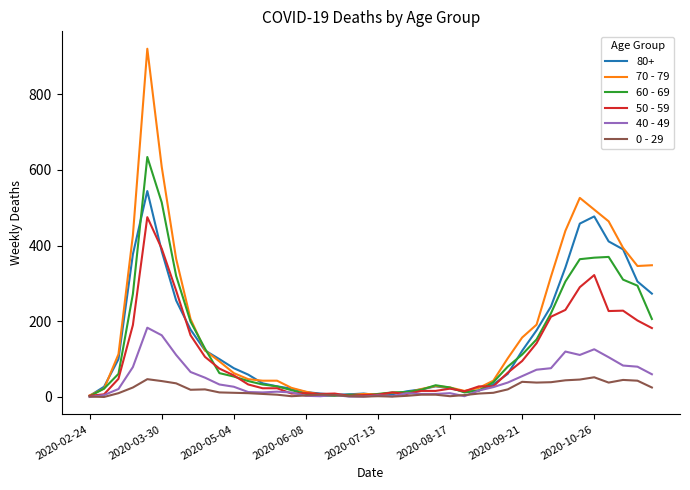

Which series has the widest spread of values?

70 - 79